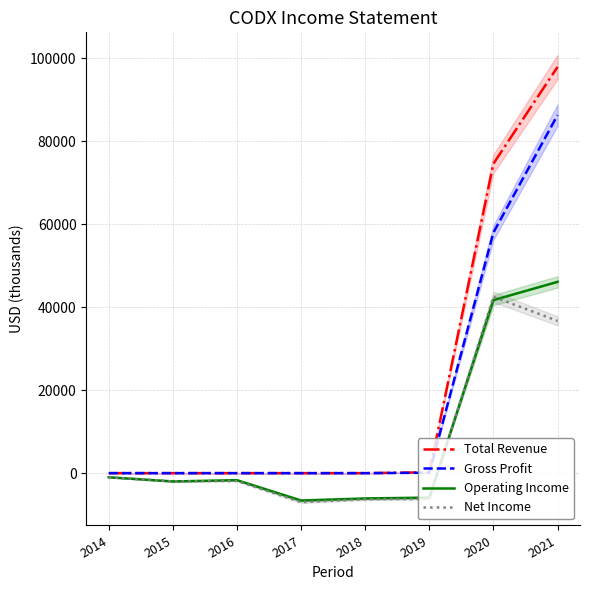

At 2018, list the series in order from largest to smallest.

Total Revenue, Gross Profit, Operating Income, Net Income